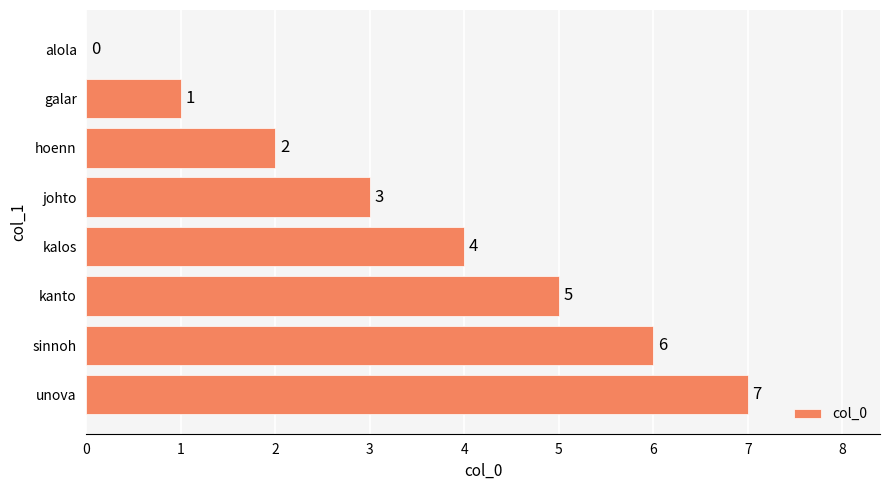

How many positive values are there?

7